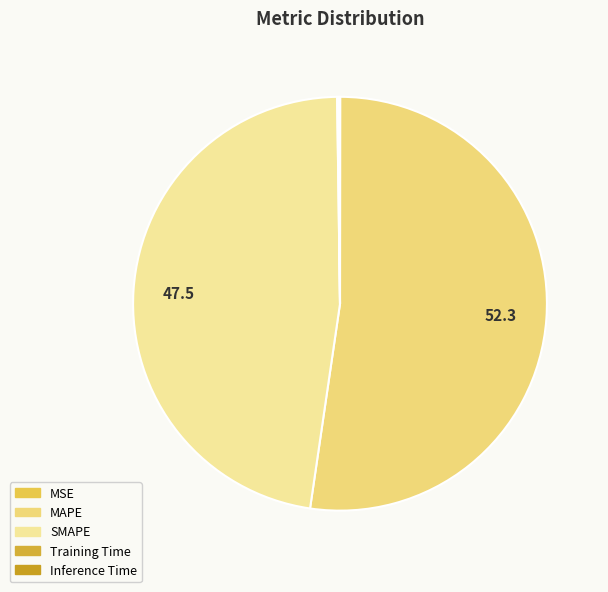

Does Inference Time represent more than half of the total?

No